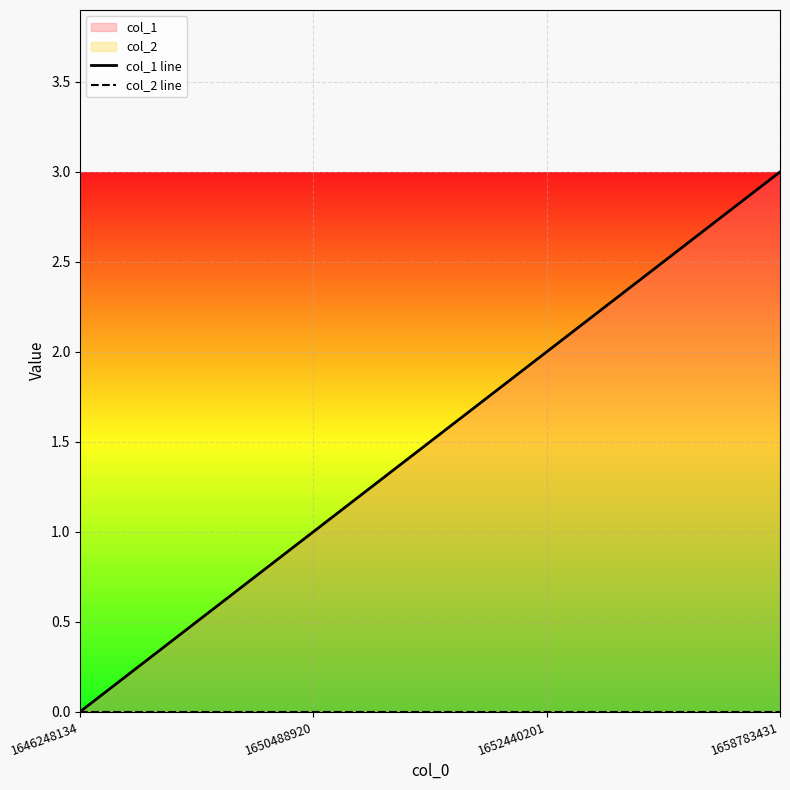

At which label does col_2 line reach its peak?

1646248134